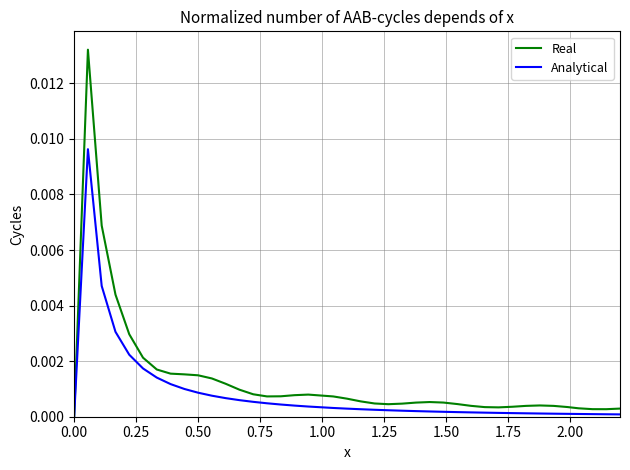

Which series has the largest range (max minus min)?

Real